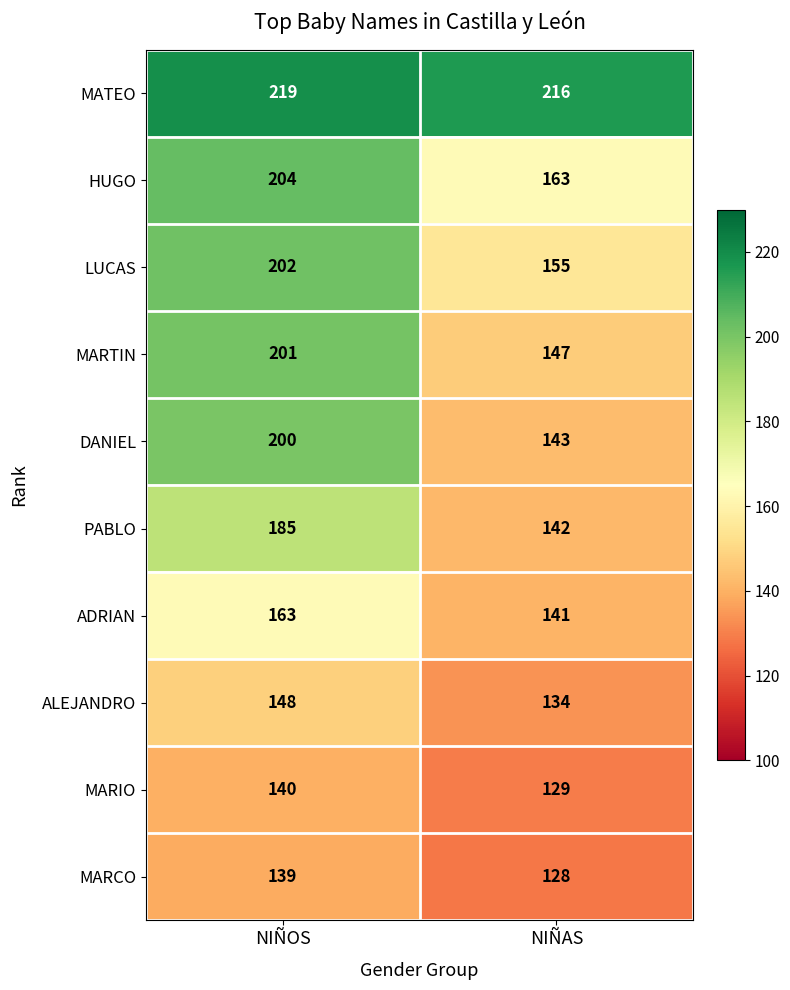

Rank the series by their maximum value, from lowest to highest.

MARCO, MARIO, ALEJANDRO, ADRIAN, PABLO, DANIEL, MARTIN, LUCAS, HUGO, MATEO